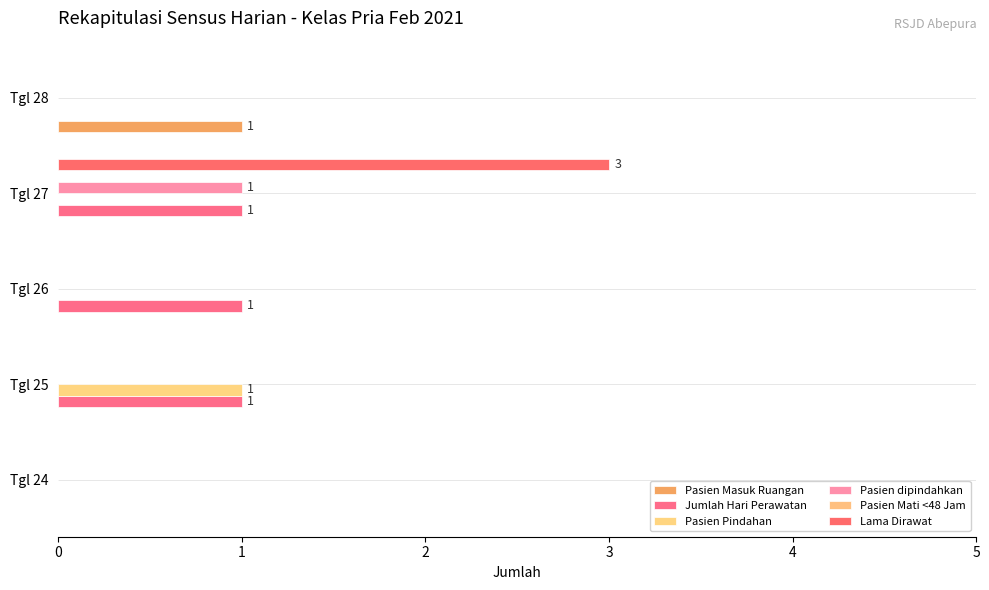

Count the Jumlah Hari Perawatan values in the range 0 to 1.

5